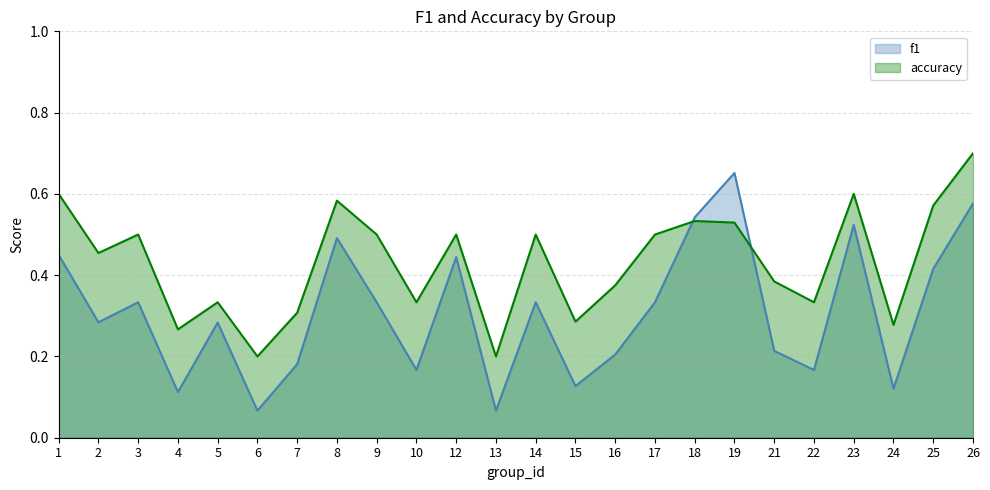

Which series changed the most between 5 and 12?

accuracy